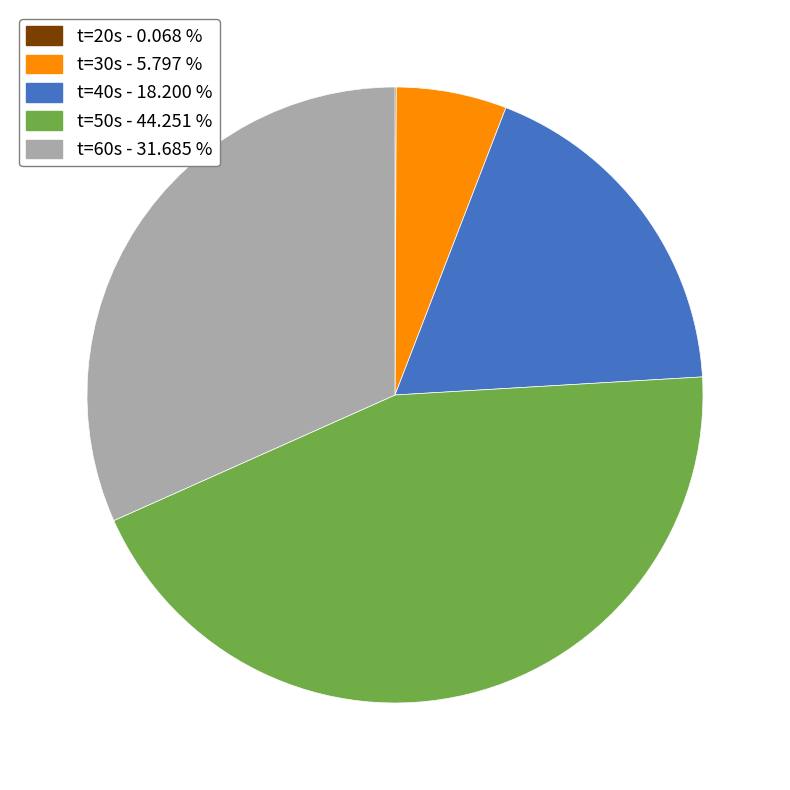

Approximately how many times larger is the value at t=50s - 44.251 % compared to t=40s - 18.200 %?

2.4